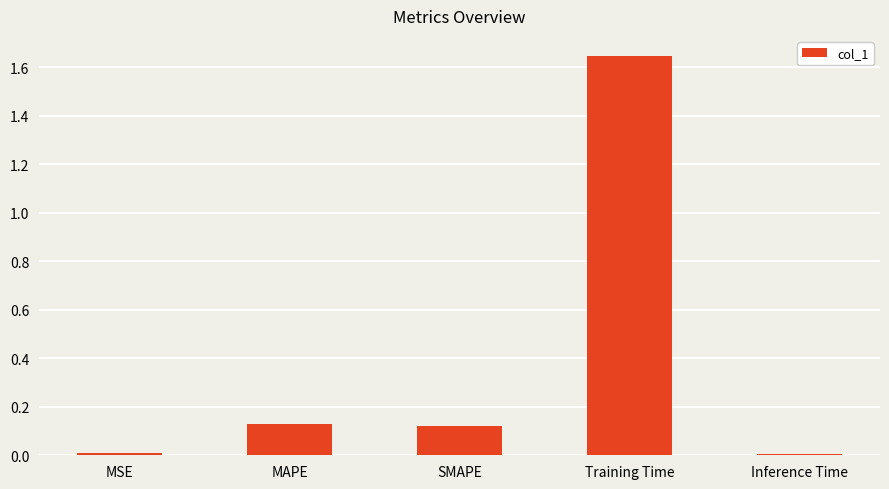

The value at MSE is 0.0. True or false?

True